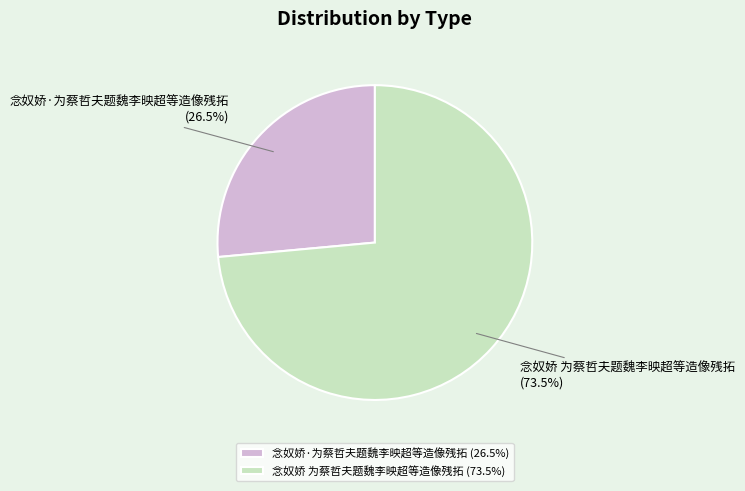

How much of the chart is everything except 念奴娇·为蔡哲夫题魏李映超等造像残拓?

73.5%